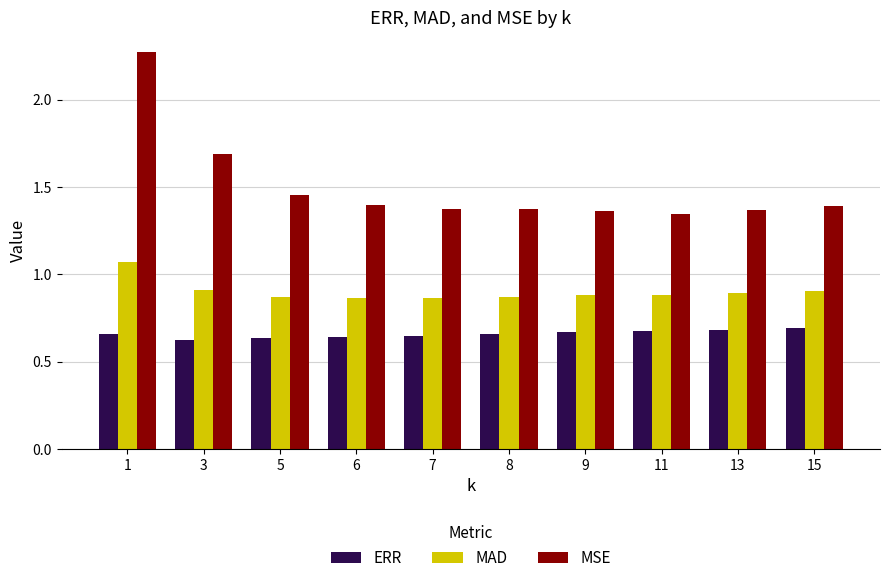

Which series has the largest range (max minus min)?

MSE